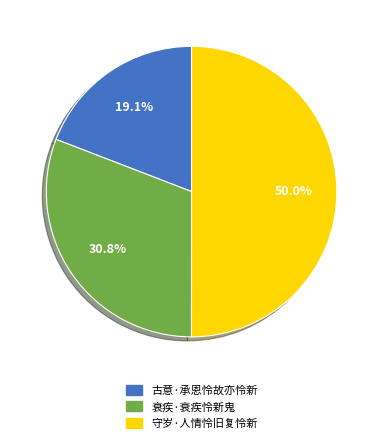

Between 衰疾·衰疾怜新鬼 and 古意·承恩怜故亦怜新, which is larger?

衰疾·衰疾怜新鬼